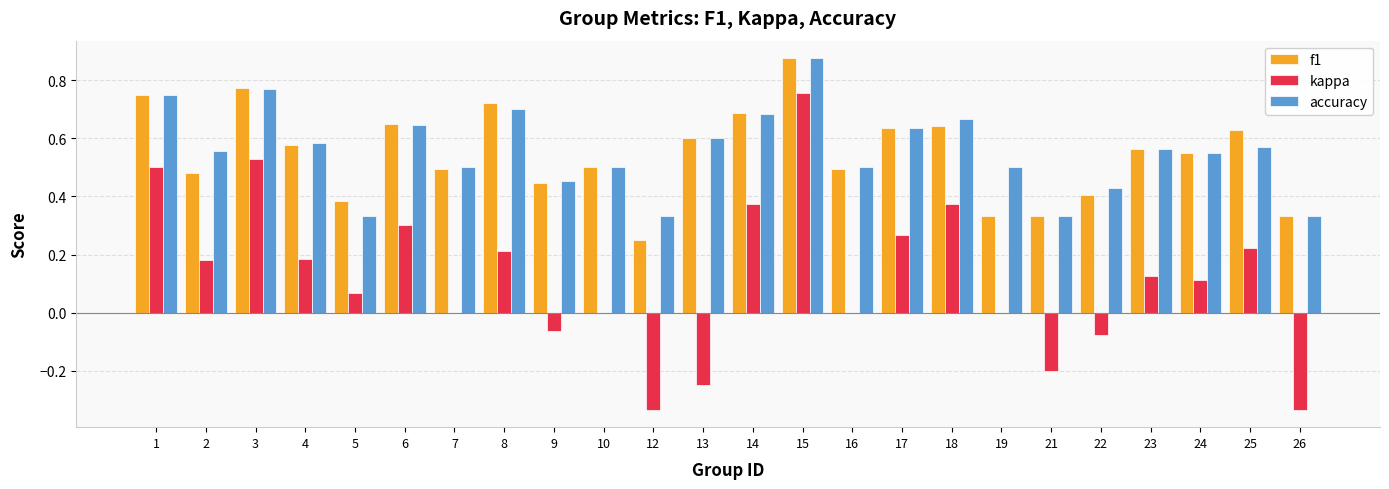

Is it true that accuracy equals 0.7 at 14?

True